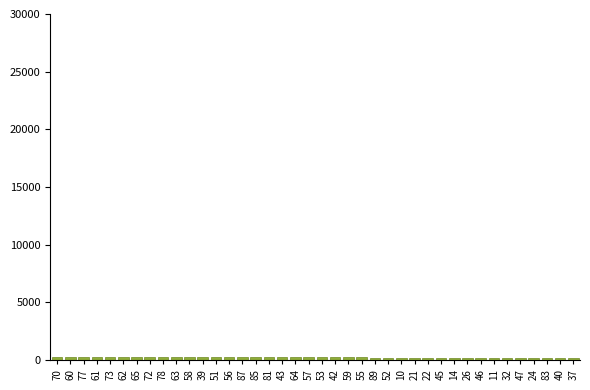

What is the sum of all values?

8940